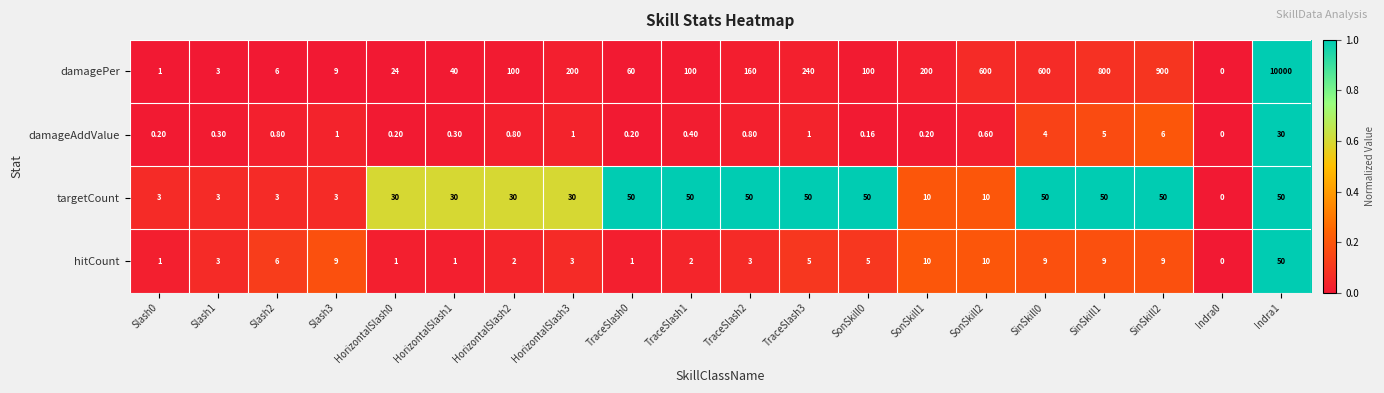

Which series has the largest total across all categories?

damagePer